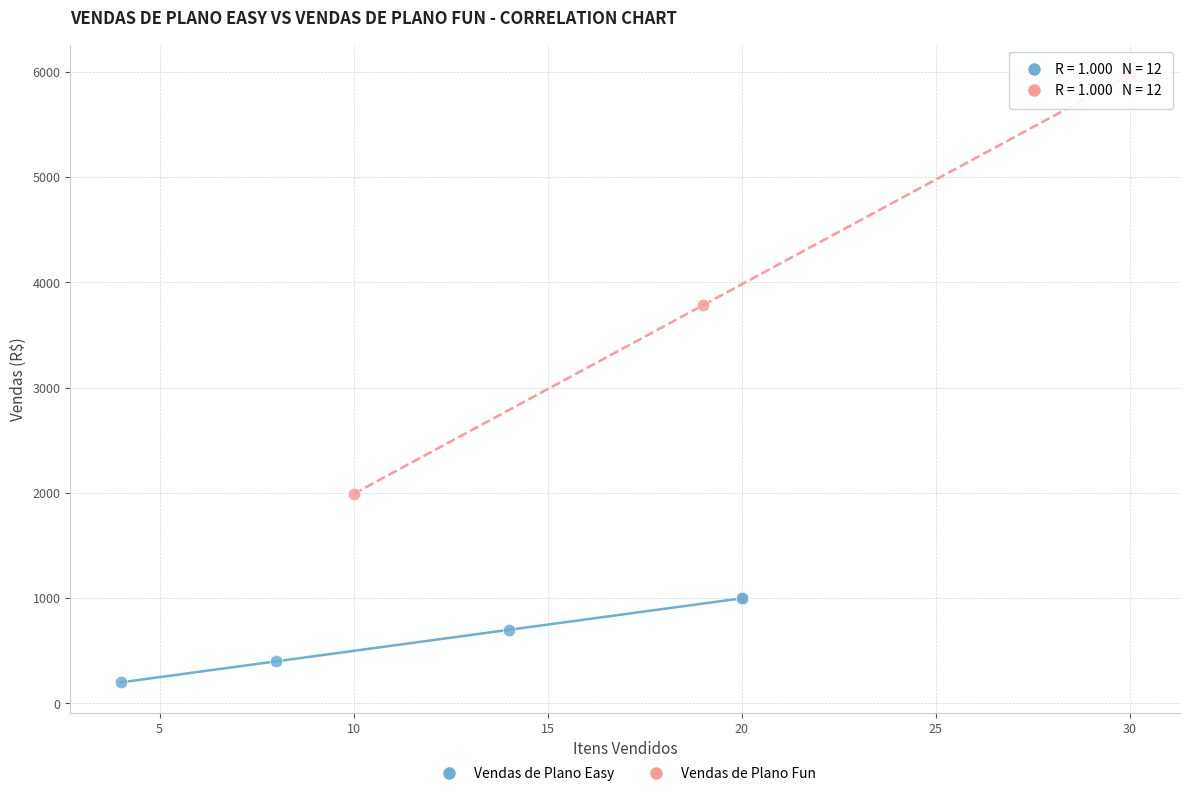

What are all the series names shown in the legend?

Vendas de Plano Easy, Vendas de Plano Fun